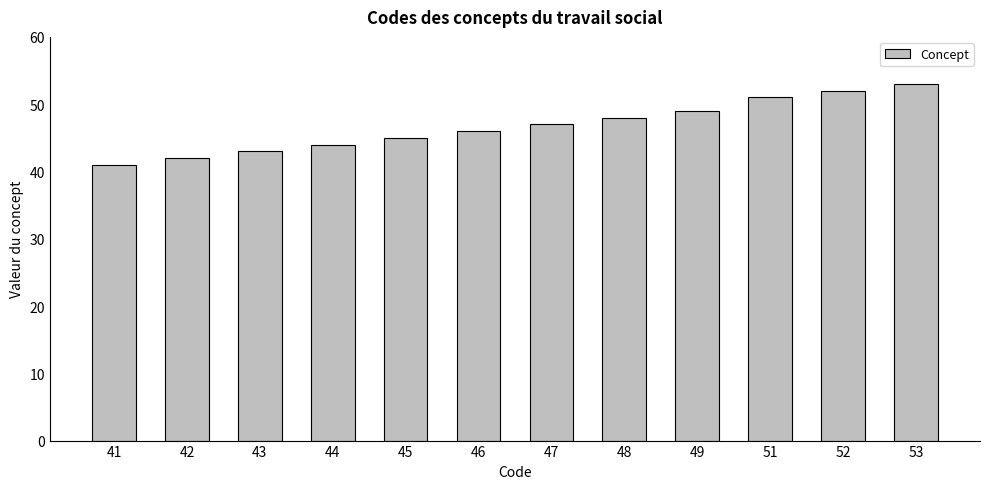

The chart shows a value of 17 at 52. True or false?

False